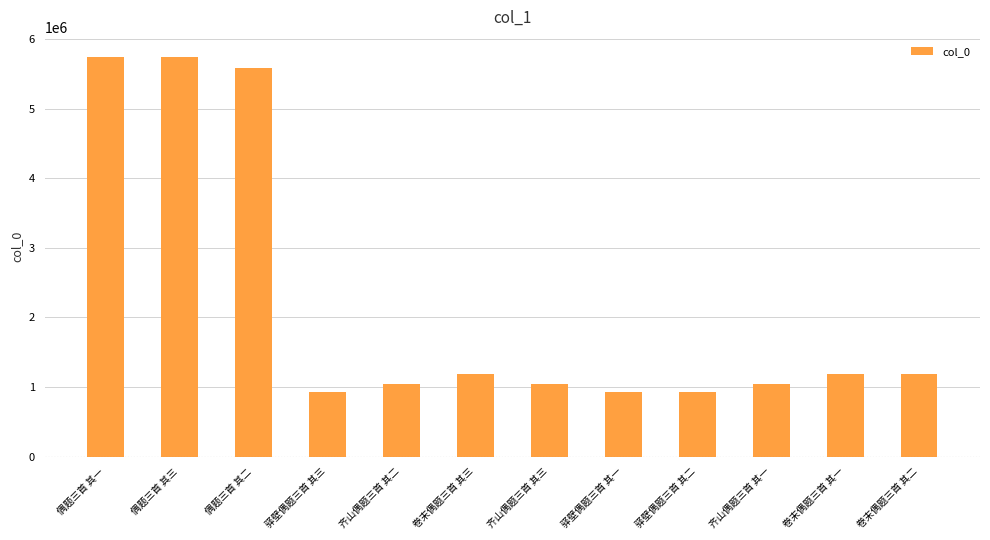

Does the chart contain any negative values?

No